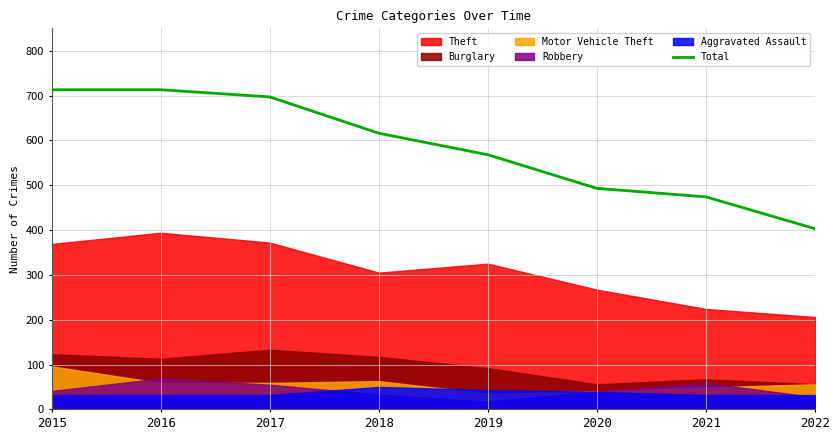

Is it true that the value at 2016 is 713?

True